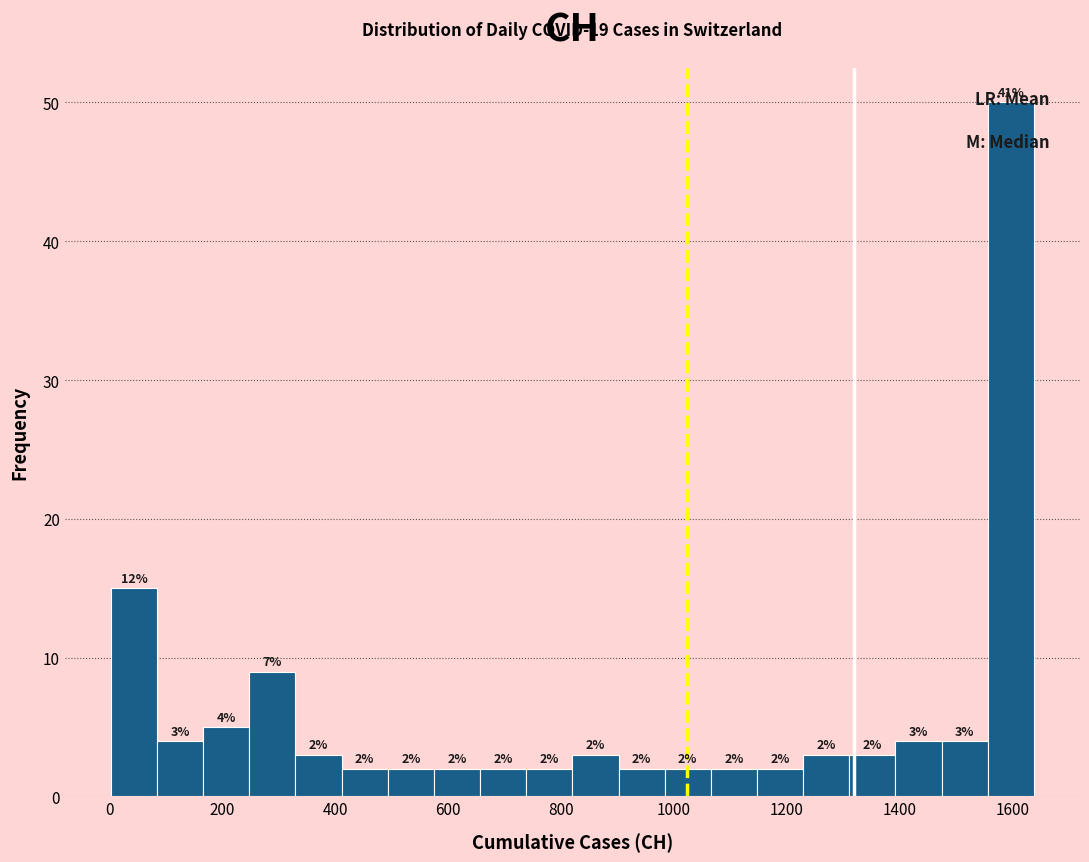

Which range on the x-axis has the tallest bar?

1560 to 1640